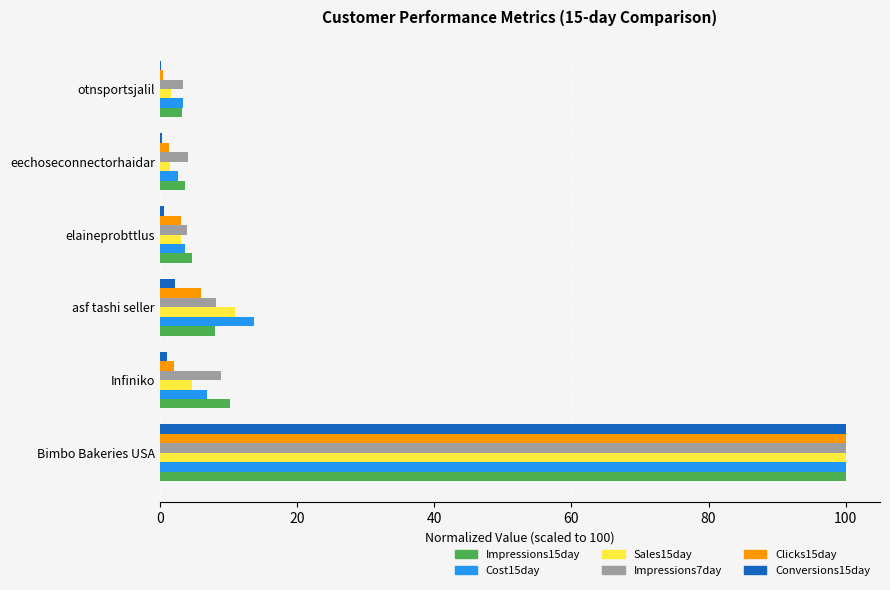

What is the sum of all Sales15day values?

121.7